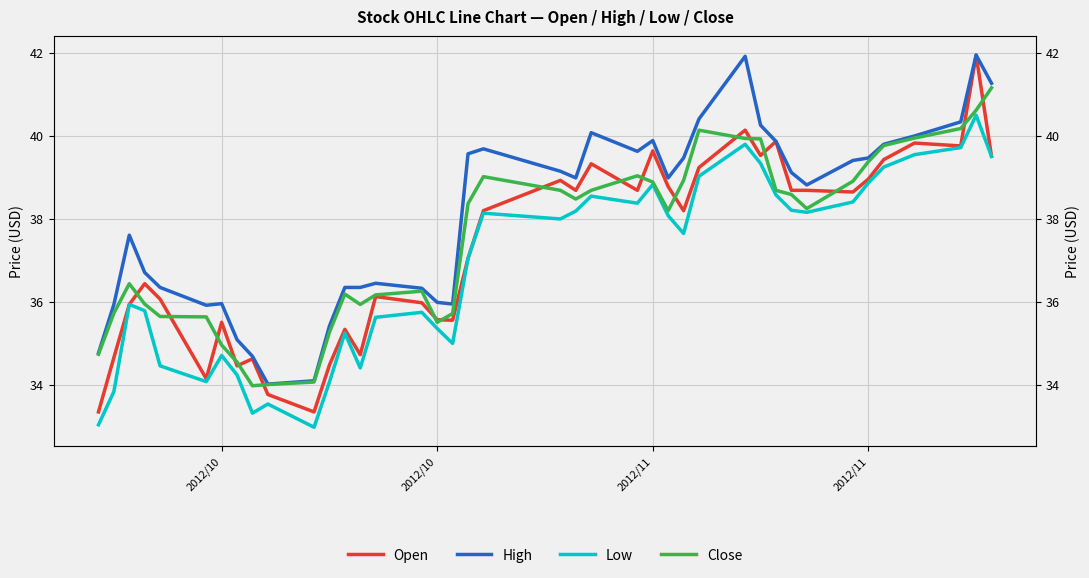

What is the difference between the maximum and minimum values in the Close series?

7.2